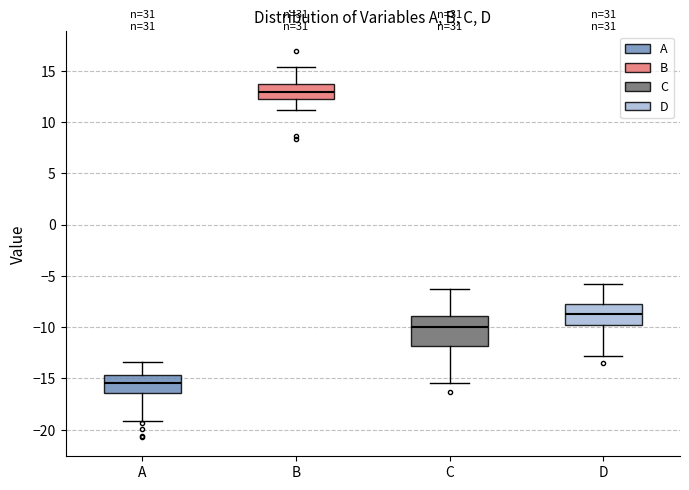

Reading left to right, transcribe this box plot: for each box, give where its median line is, the range the box spans, and where its two whiskers end, as read against the y-axis. The values are not printed on the chart, so give them approximately, as read against the axis.

A: median -15.5, box -16.5 to -14.5, whiskers -19.0 to -13.5
B: median 13.0, box 12.5 to 13.5, whiskers 11.0 to 15.5
C: median -10.0, box -12.0 to -9.0, whiskers -15.5 to -6.0
D: median -8.5, box -10.0 to -7.5, whiskers -13.0 to -5.5